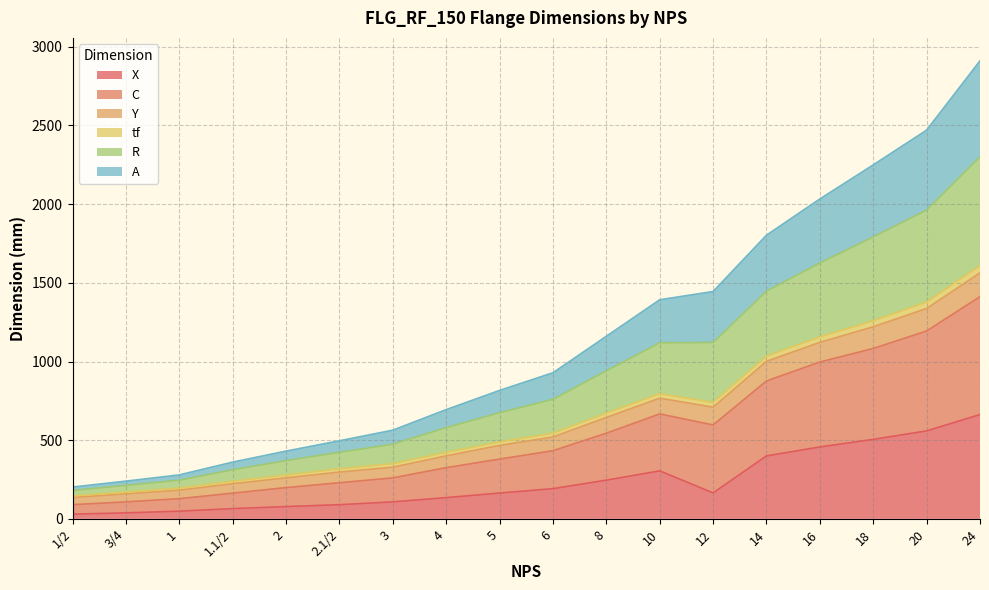

Rank the categories by X value from lowest to highest.

1/2, 3/4, 1, 1.1/2, 2, 2.1/2, 3, 4, 5, 12, 6, 8, 10, 14, 16, 18, 20, 24